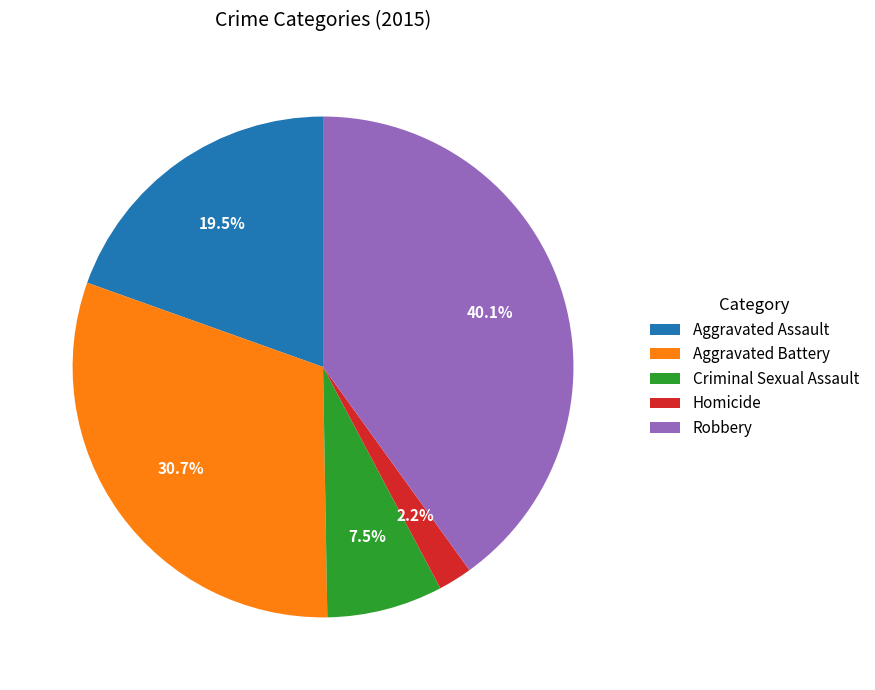

To the nearest percent, what percentage of the pie is Robbery?

40%